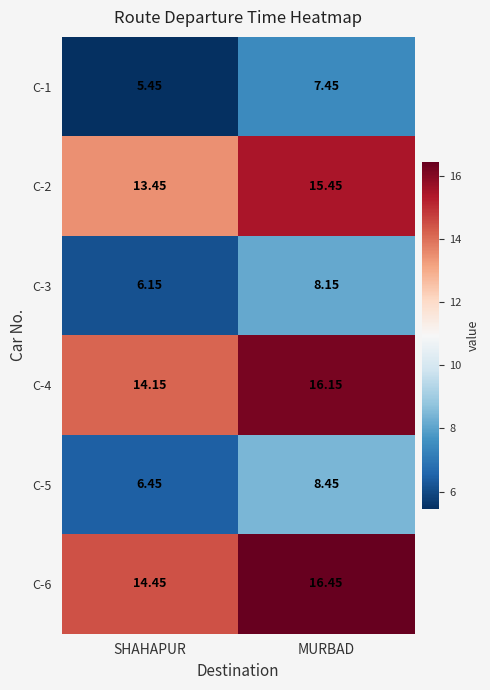

At which category is the sum across all series the highest?

MURBAD